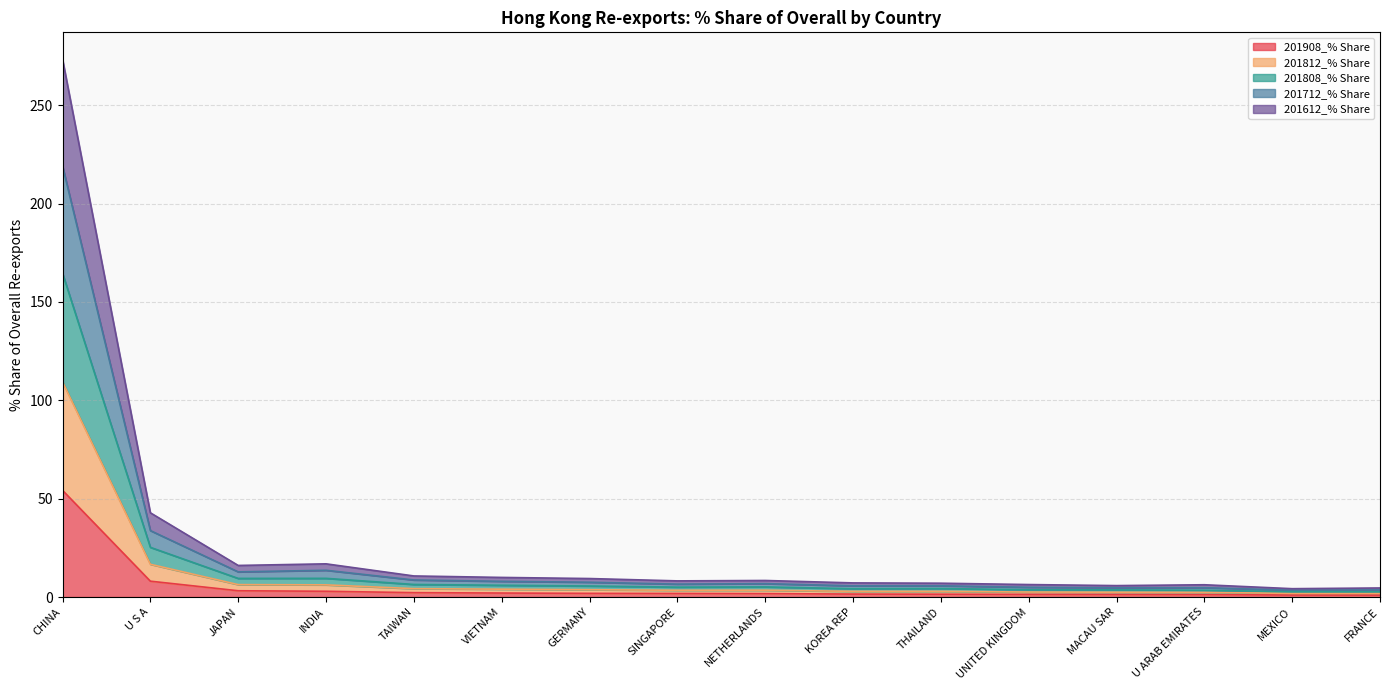

Which category has the highest value in the 201908_% Share series?

CHINA